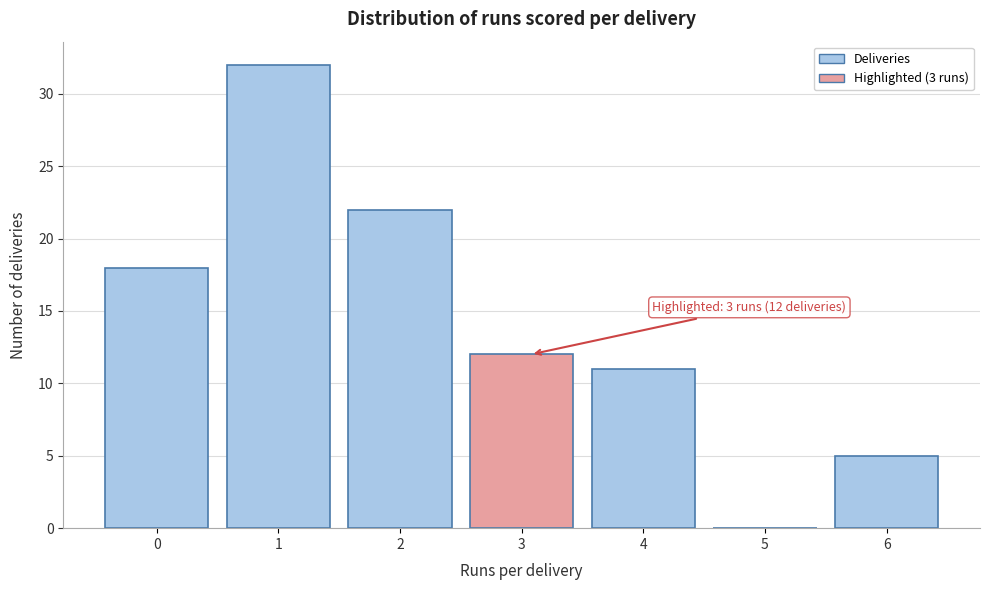

Reading right to left, what are all the values shown in this chart?

6=5	5=0	4=11	3=12	2=22	1=32	0=18